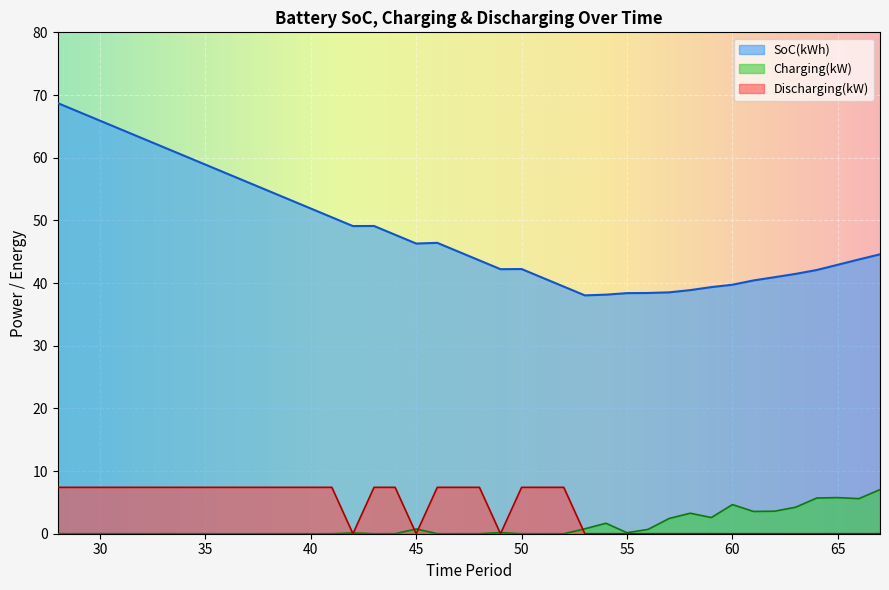

List the series in order of their peak value, highest first.

SoC(kWh), Discharging(kW), Charging(kW)